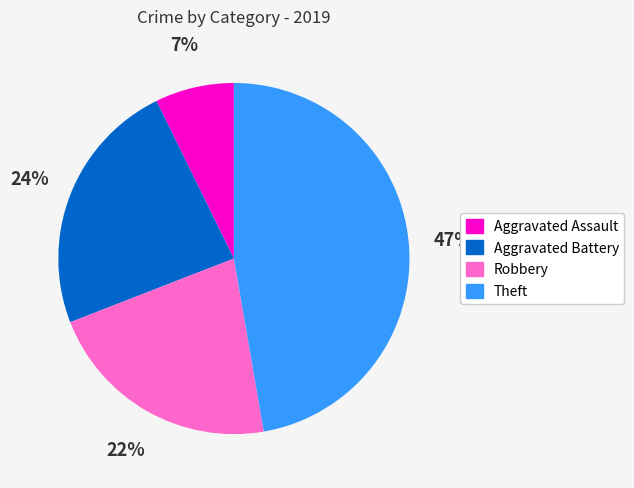

Which slice is the smallest?

Aggravated Assault